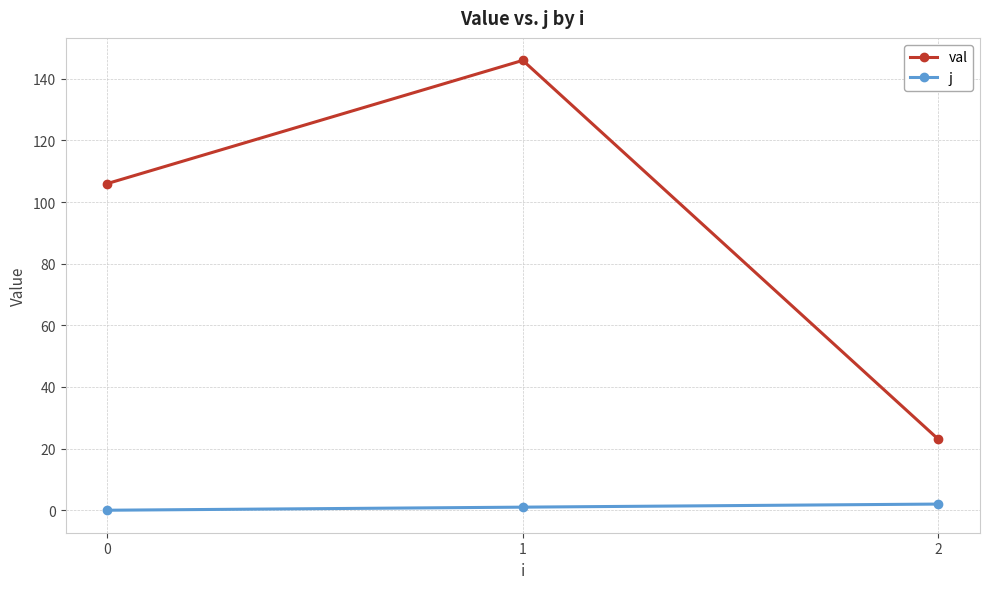

Which series has the largest range (max minus min)?

val